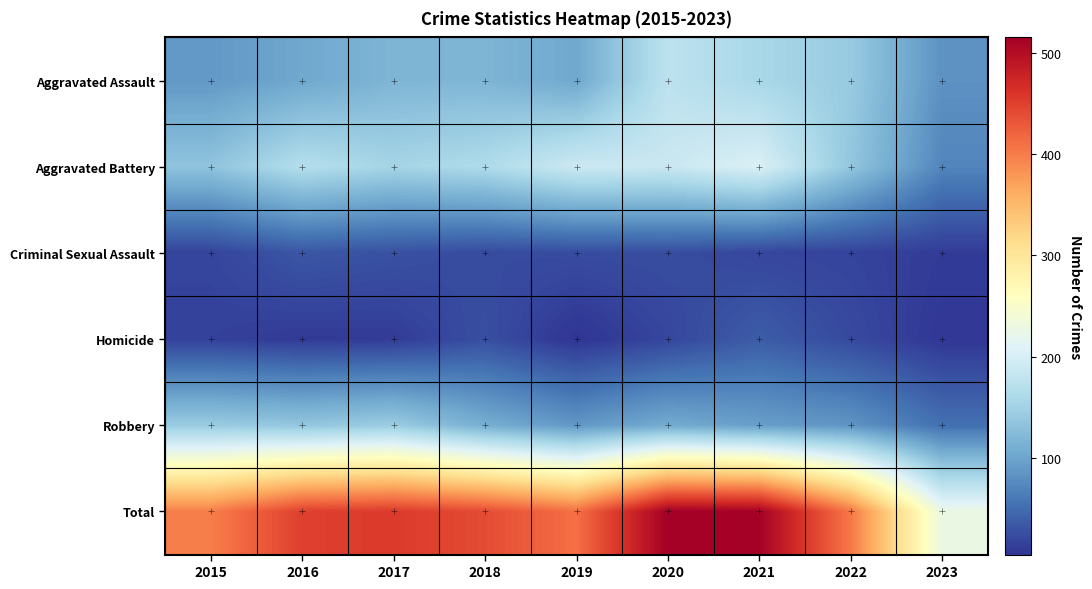

Count the number of categories in the chart.

9